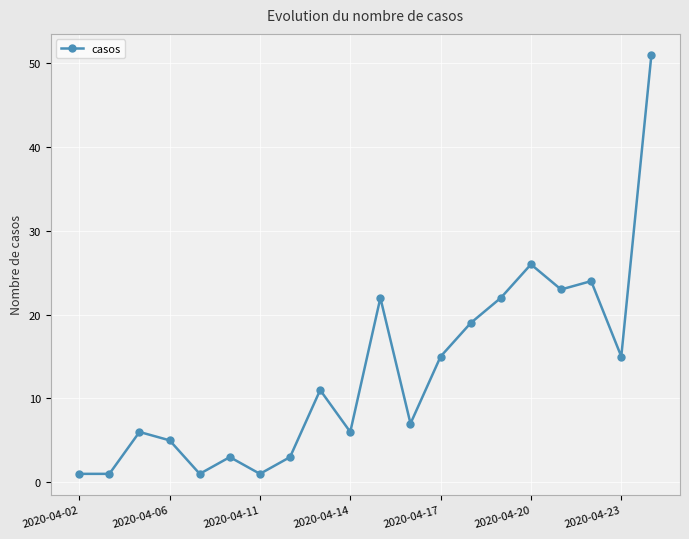

What is the difference between the second highest and minimum values?

25